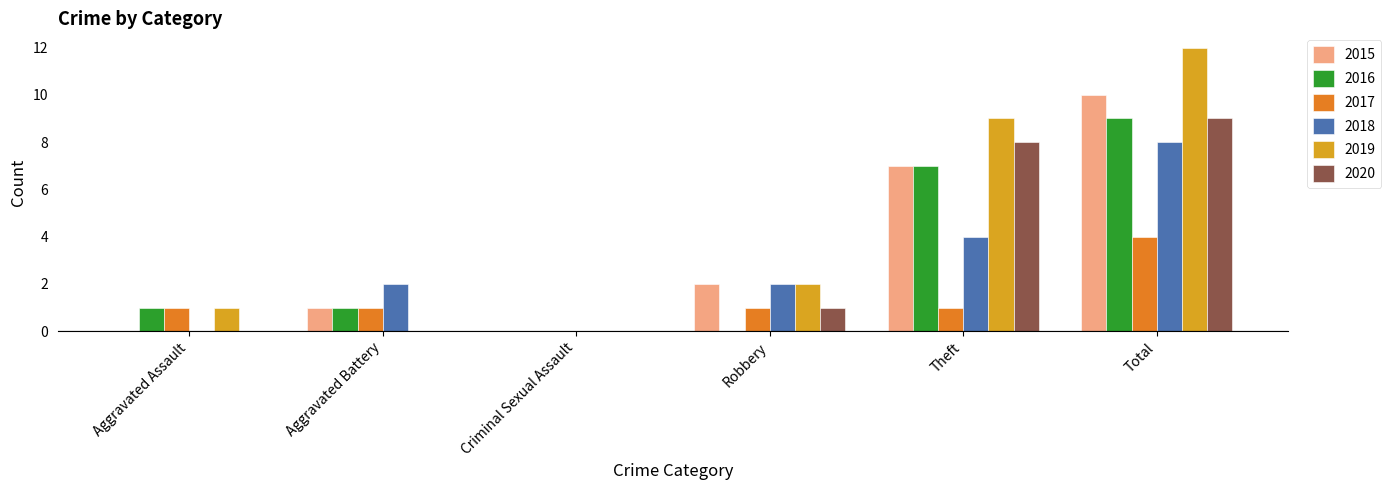

Is the value of 2016 at Total greater than the value of 2015 at Total?

No